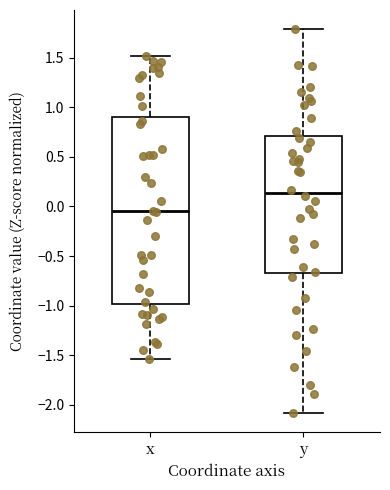

Comparing the boxes themselves (not the whiskers), which one is the tallest?

x